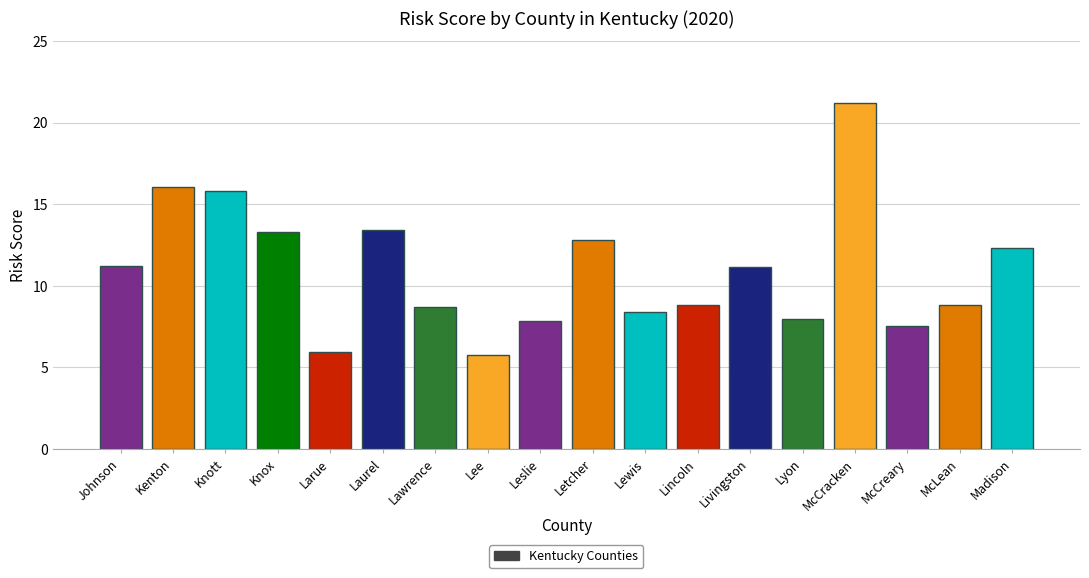

What value does the data have at Madison?

12.3